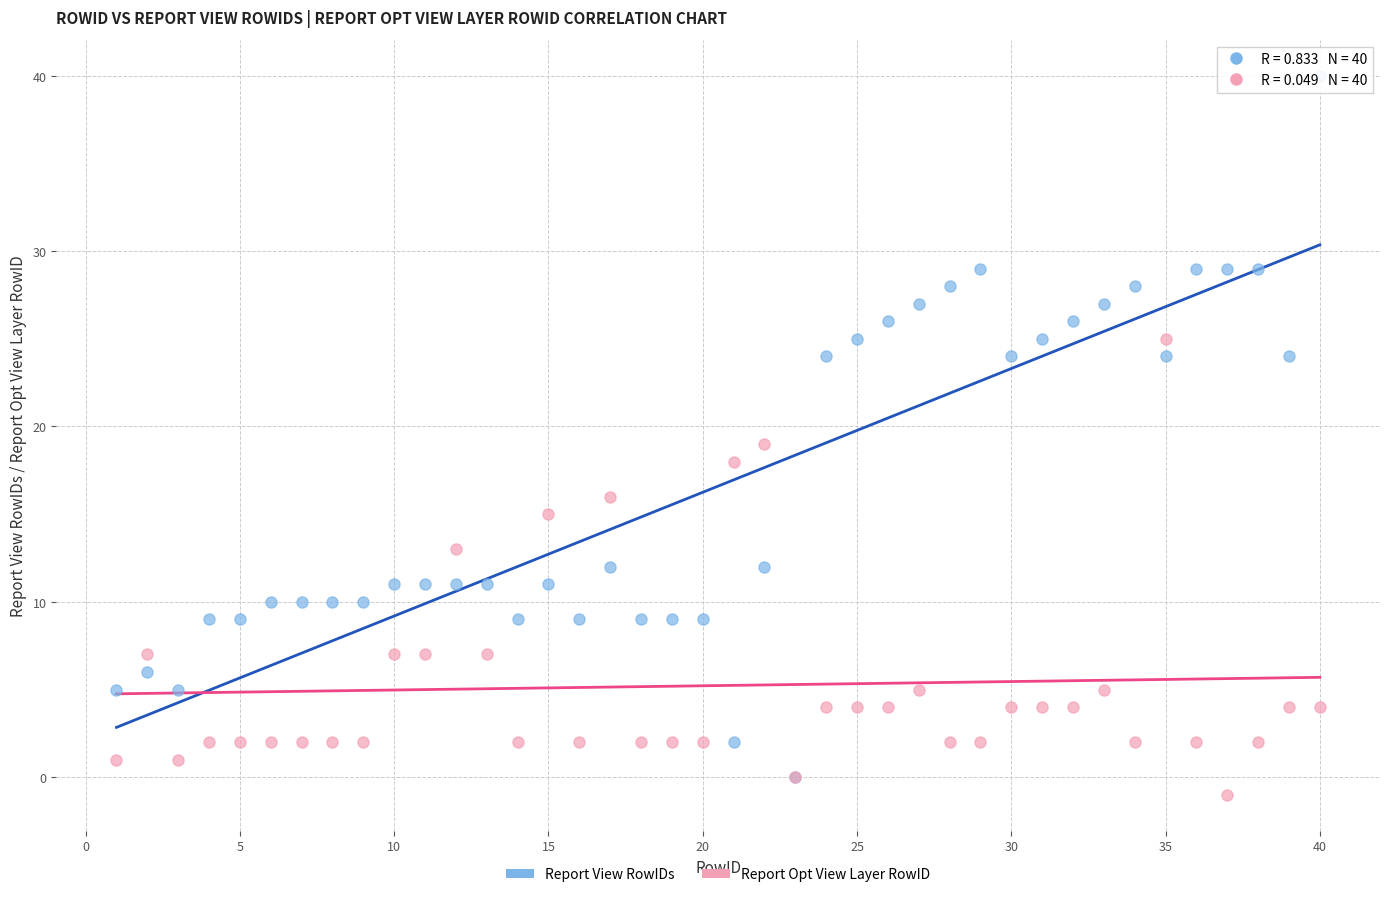

In the Report View RowIDs series, what Y value is closest to 20?

24